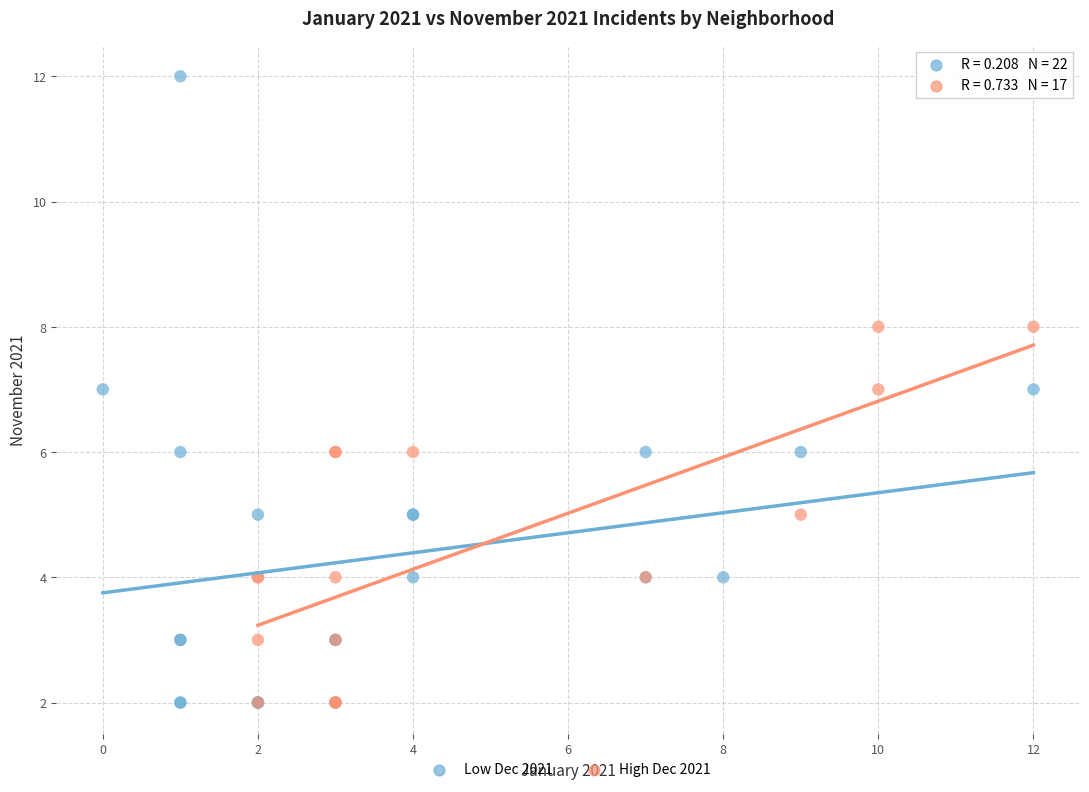

Which series contains the highest Y value?

Low Dec 2021